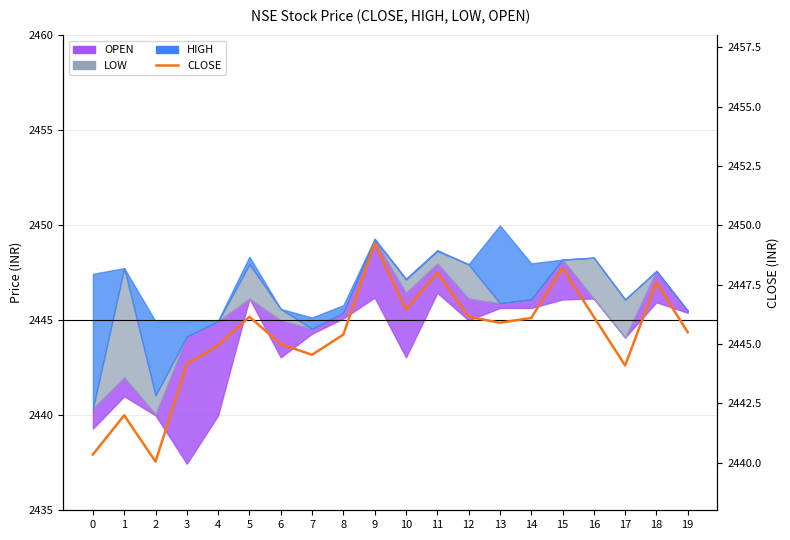

Reading right to left, list all the values displayed in this chart.

2445.5	2447.6	2444.1	2446.2	2448.2	2446.1	2445.9	2446.2	2448.0	2446.4	2449.2	2445.4	2444.6	2445.0	2446.2	2444.9	2444.2	2440.1	2442.0	2440.3